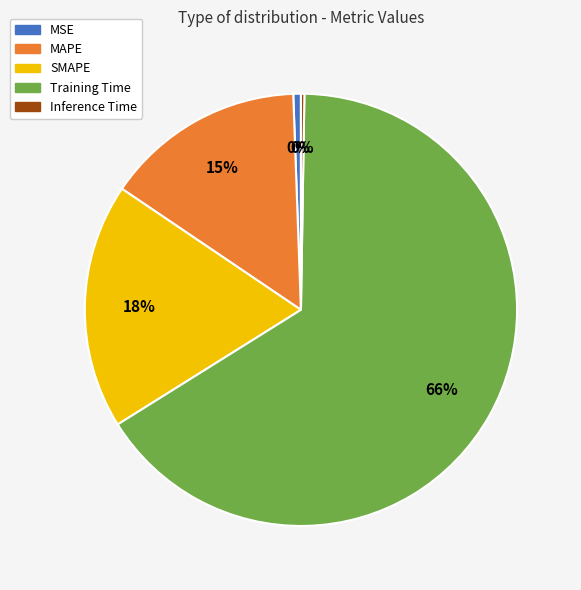

To the nearest percent, what is the average slice percentage?

20%